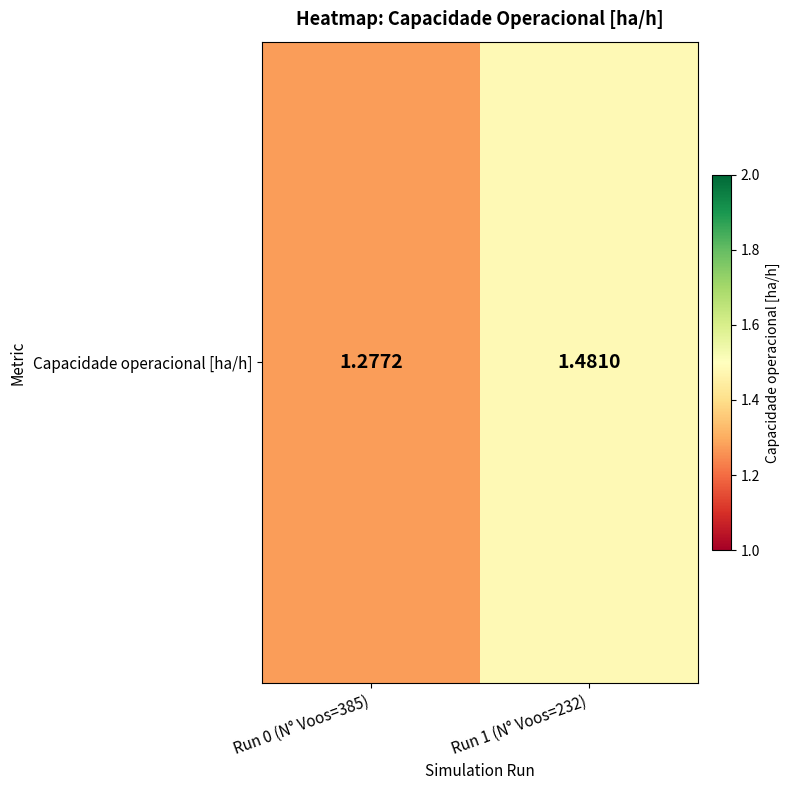

The chart shows a value of 1.3 at Run 0 (N° Voos=385). True or false?

True